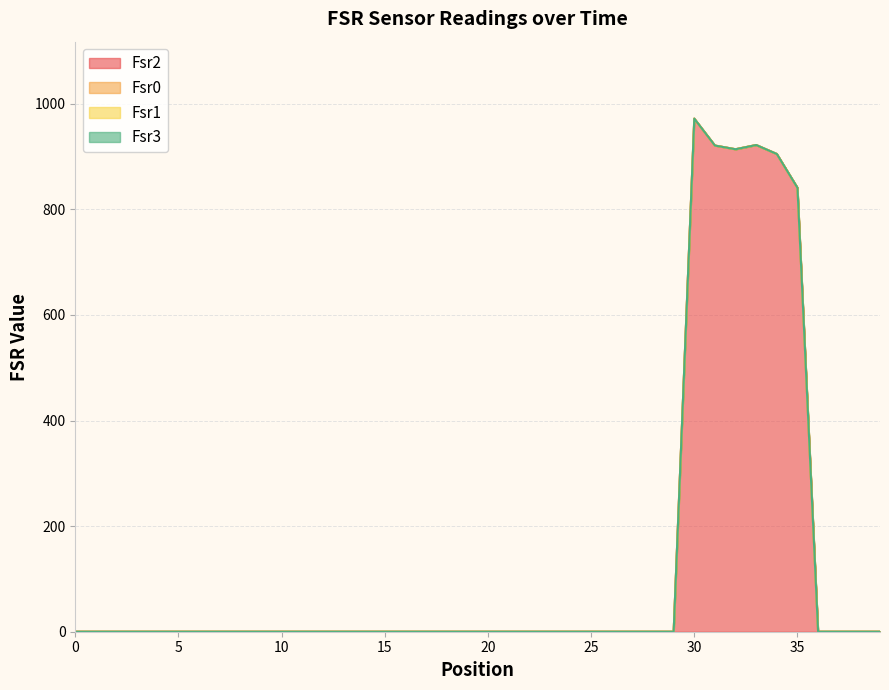

The value of Fsr2 at 36 is 0. True or false?

True